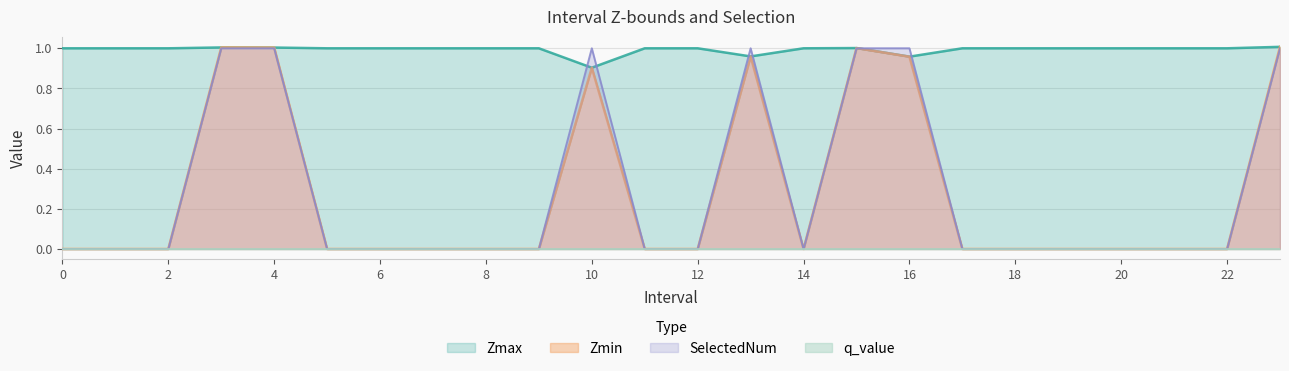

What is the total value across all series at 17?

1.0